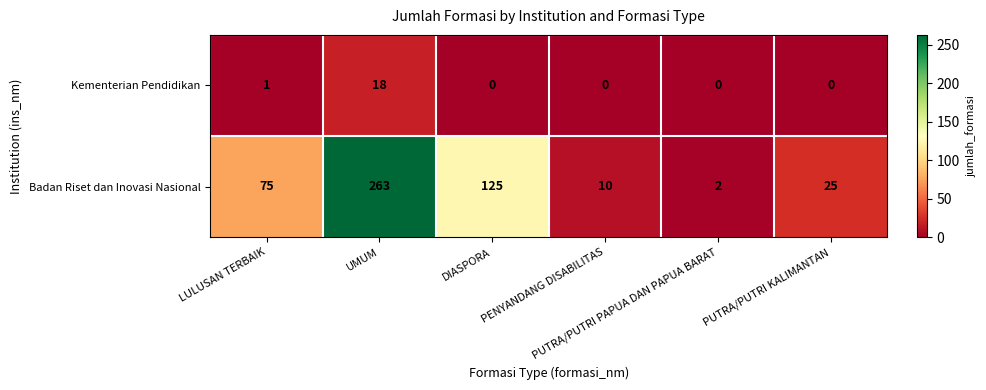

What is the difference between the maximum and minimum values in the Badan Riset dan Inovasi Nasional series?

261